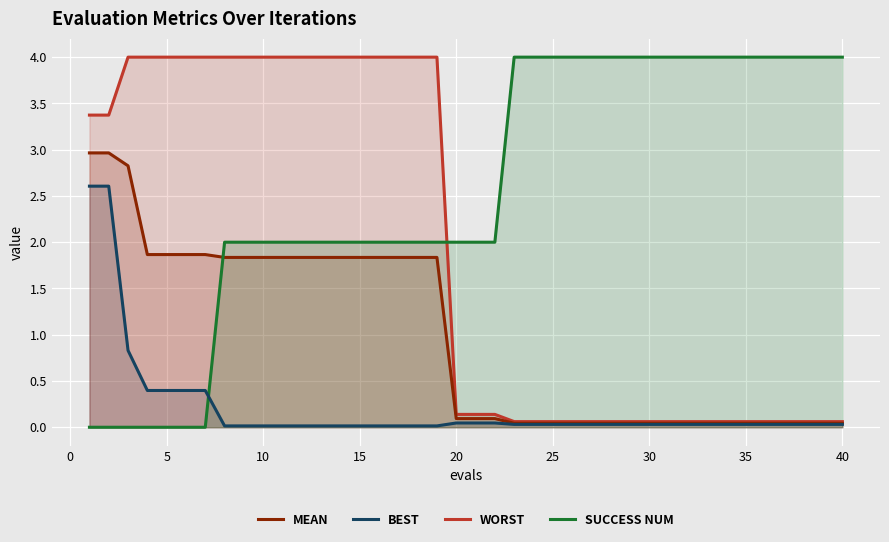

What is the average value of the best series?

0.2